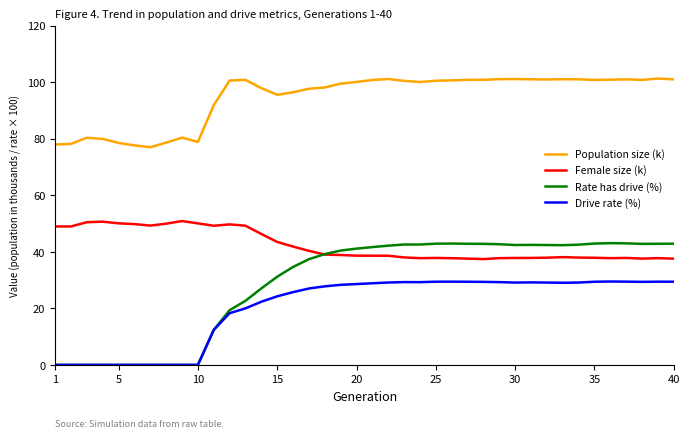

Which series has the largest total across all categories?

Population size (k)